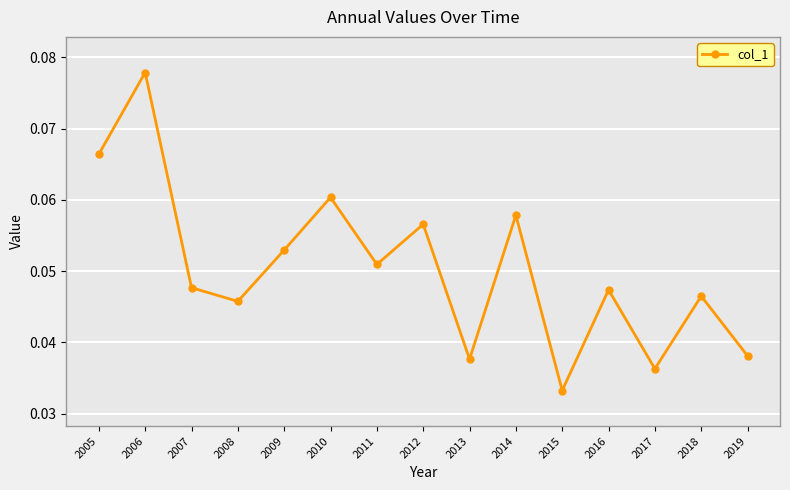

Does the chart display data point markers on the line(s)?

Yes